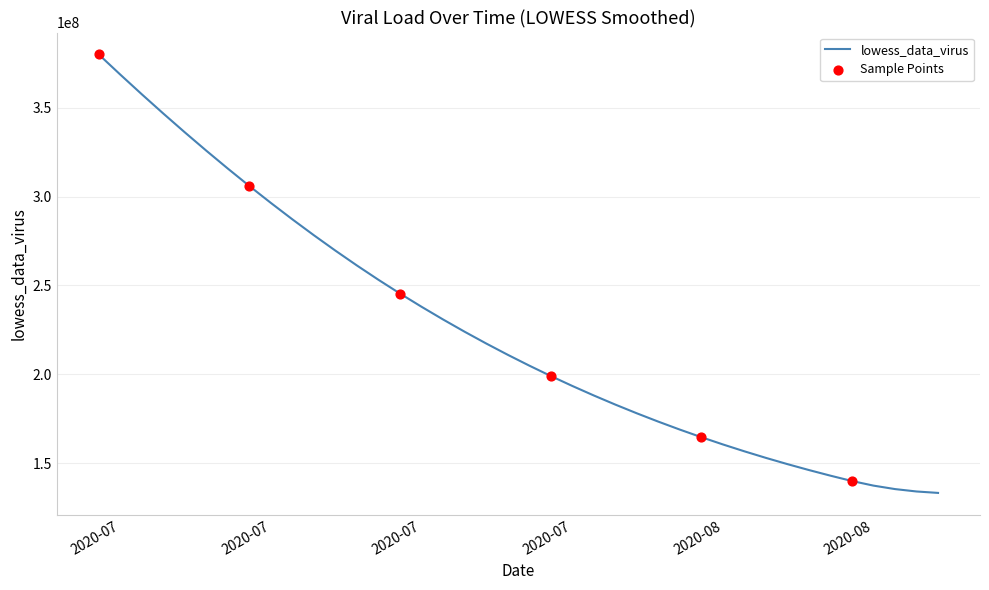

What is the maximum value shown in the chart?

379904601.3